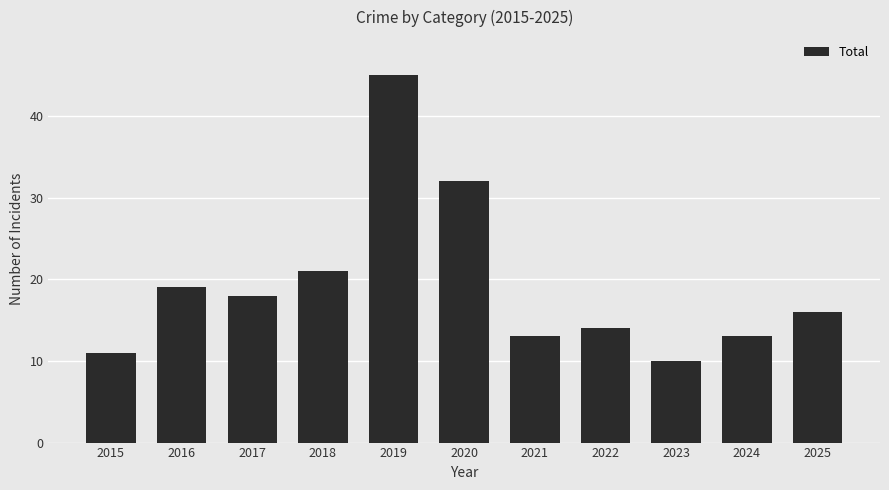

Reading left to right, transcribe all the data shown in this chart.

11	19	18	21	45	32	13	14	10	13	16